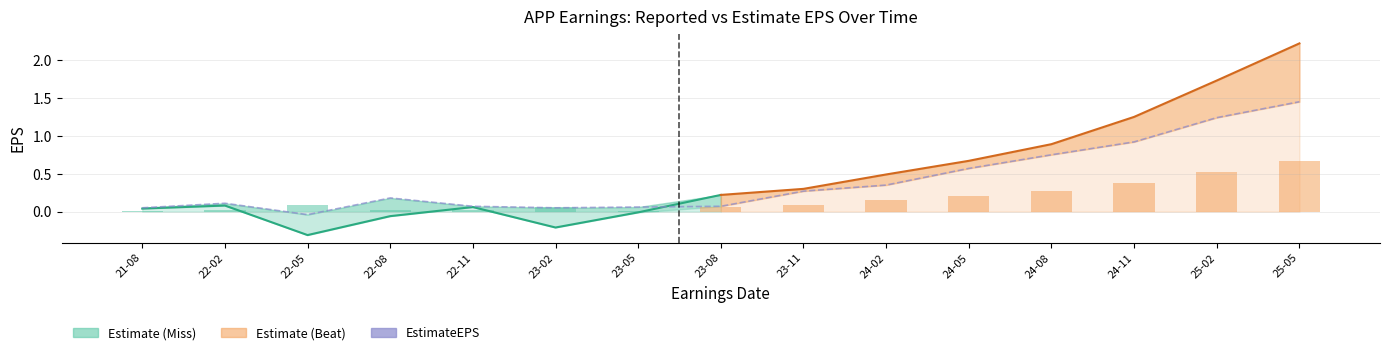

At which label does EstimateEPS first exceed 0?

2021-08-11